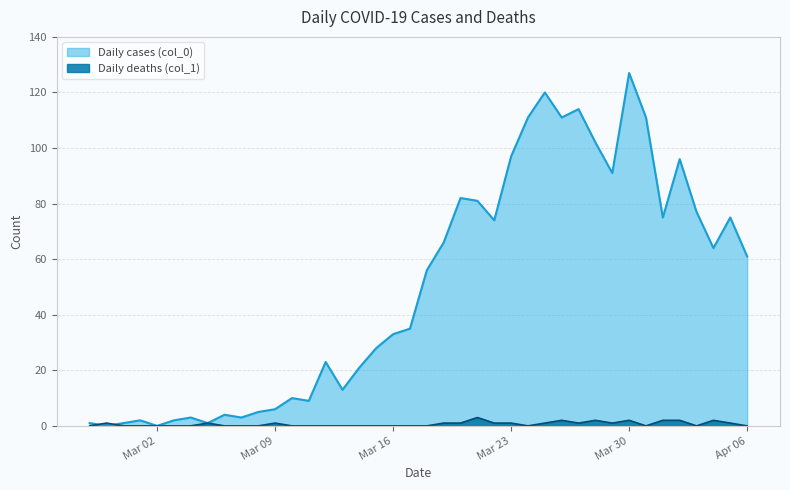

Is the value of Daily deaths (col_1) at 2020-02-29 greater than the value of Daily cases (col_0) at 2020-03-14?

No